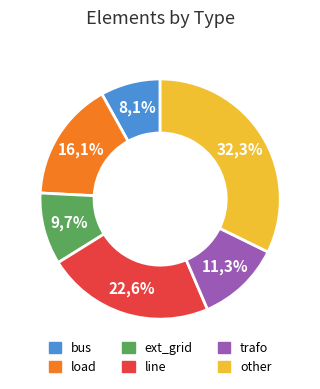

True or false: line accounts for 8% of the total.

False